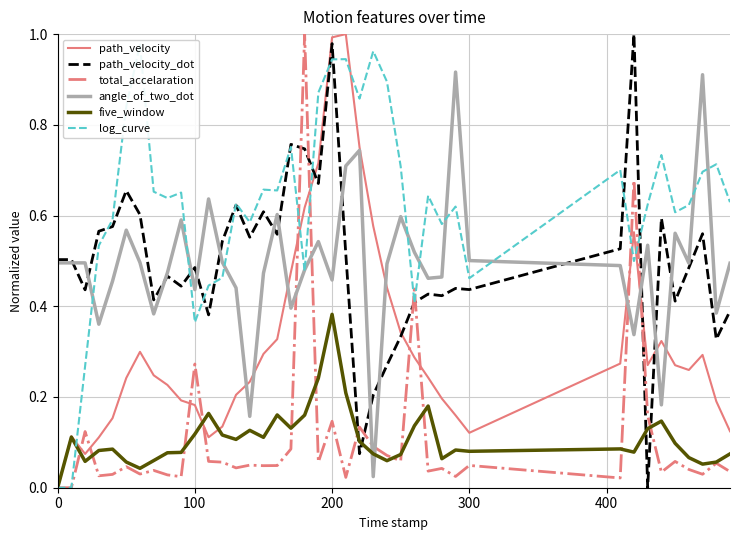

How many intersections are there between five_window and angle_of_two_dot?

2